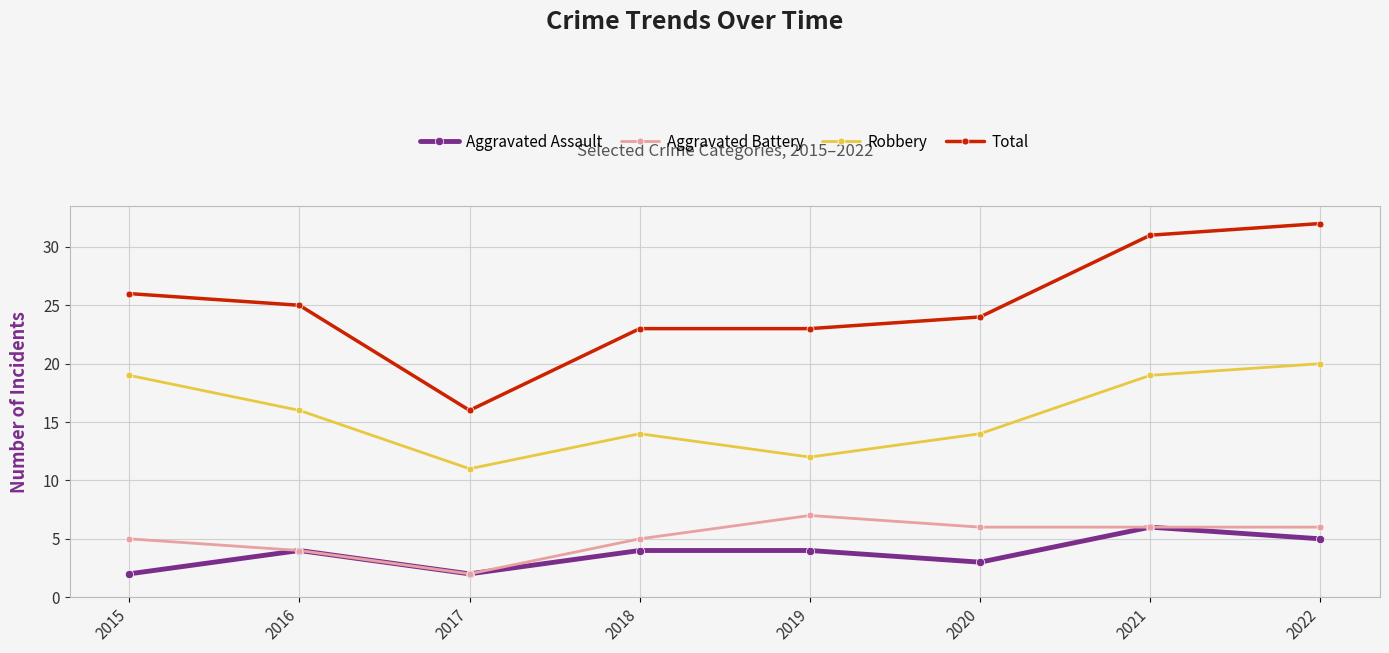

Which category has the lowest value in the Robbery series?

2017